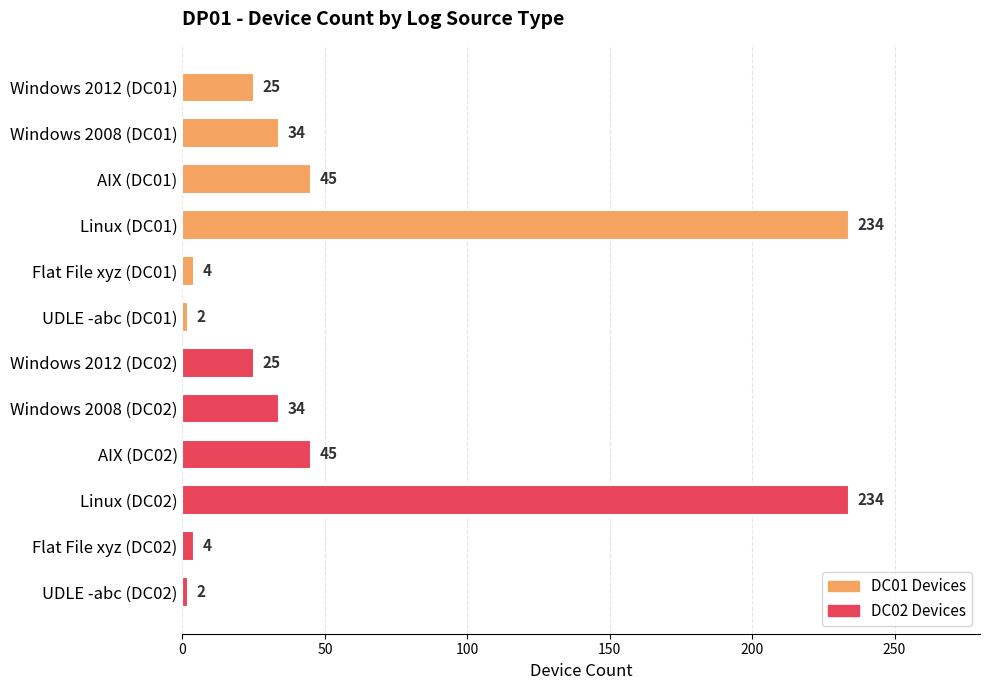

What is the difference between the maximum and minimum values?

232